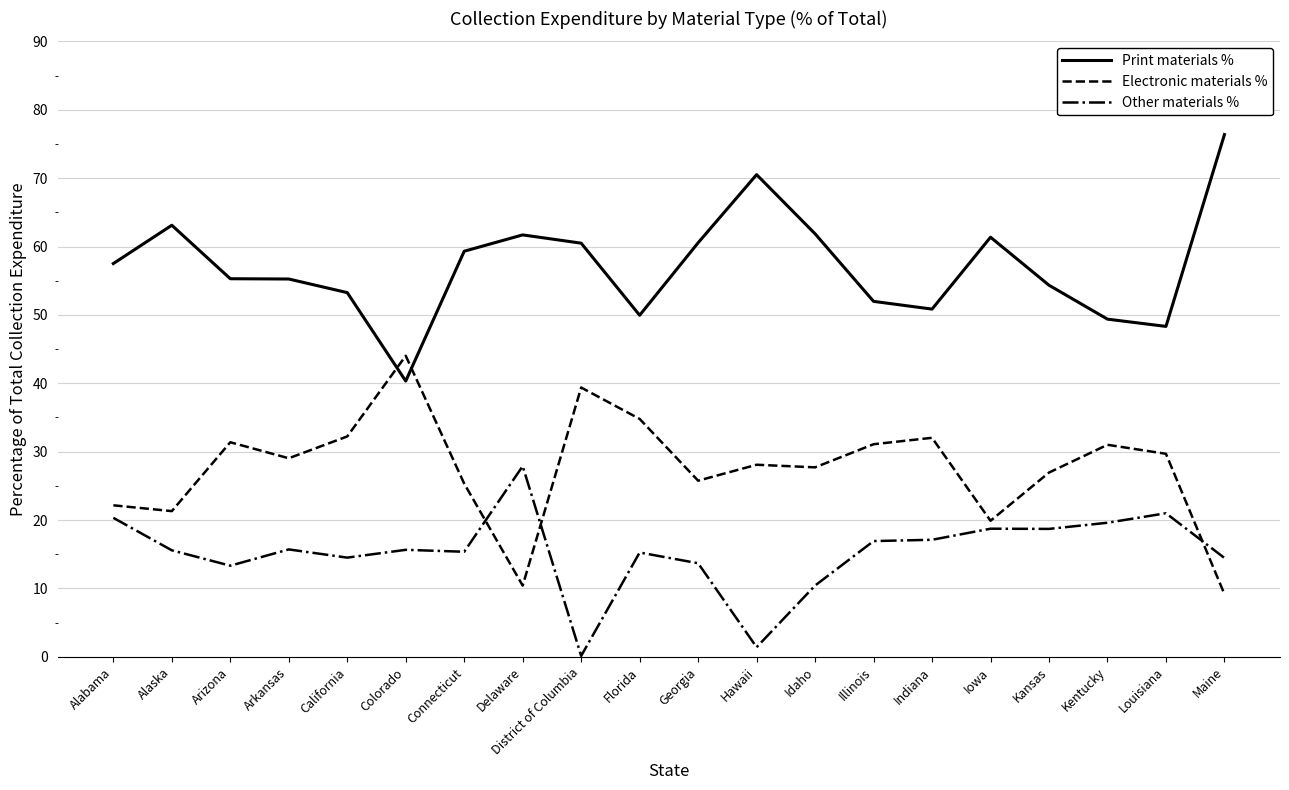

What is the total value across all series at Alabama?

100.0